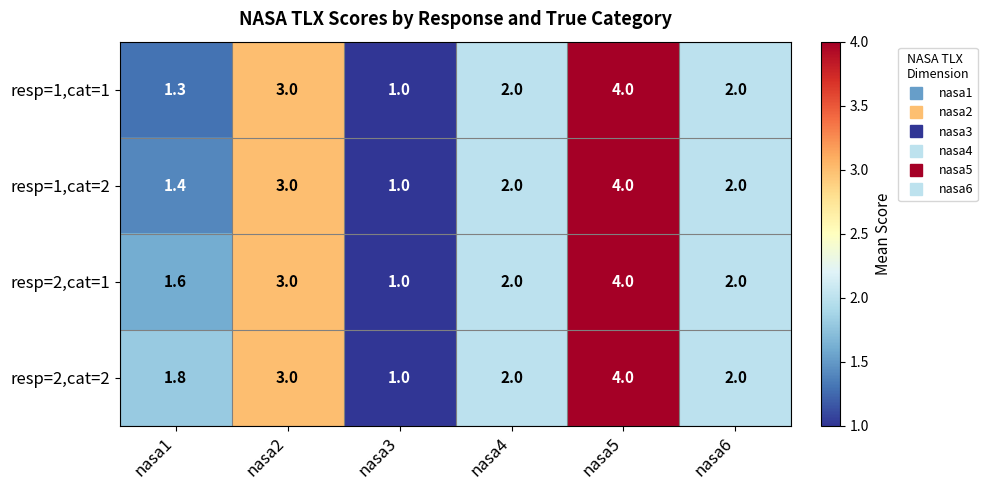

What is the total value across all series at nasa3?

4.0